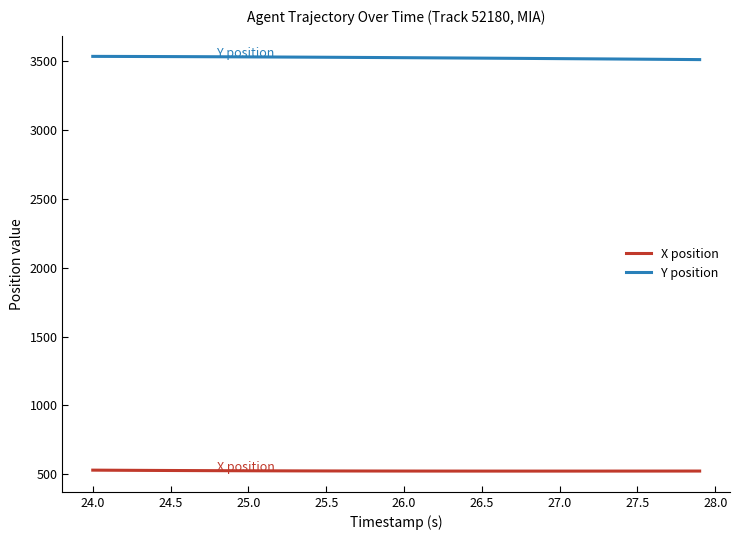

True or false: X position and Y position cross at least once.

False